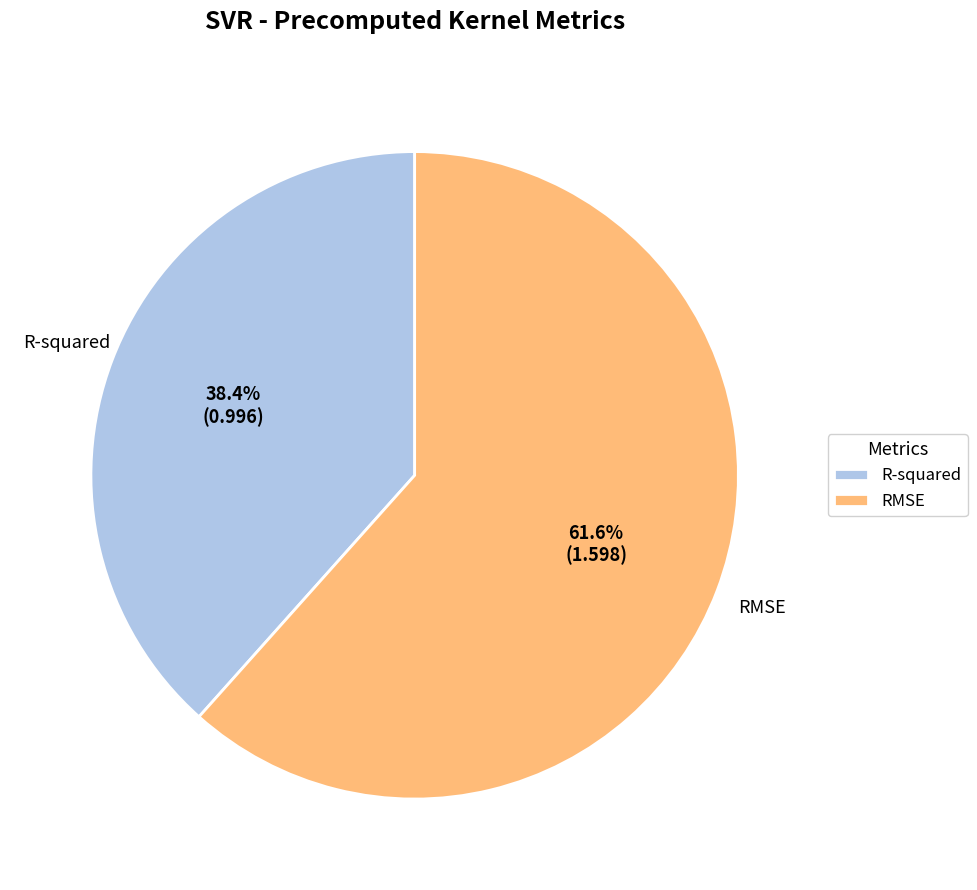

Count the number of slices in the pie.

2